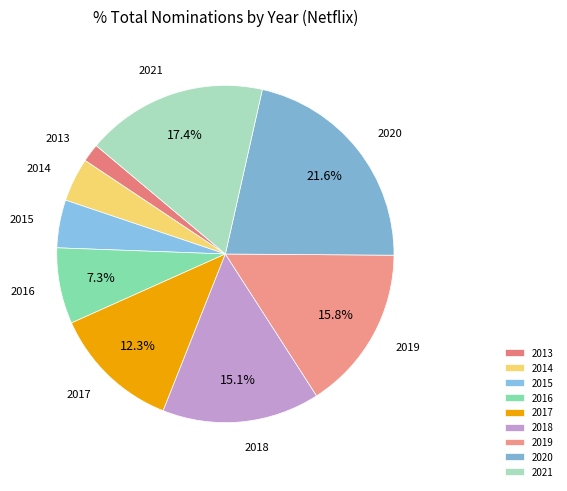

What percentage is NOT represented by 2021?

82.6%